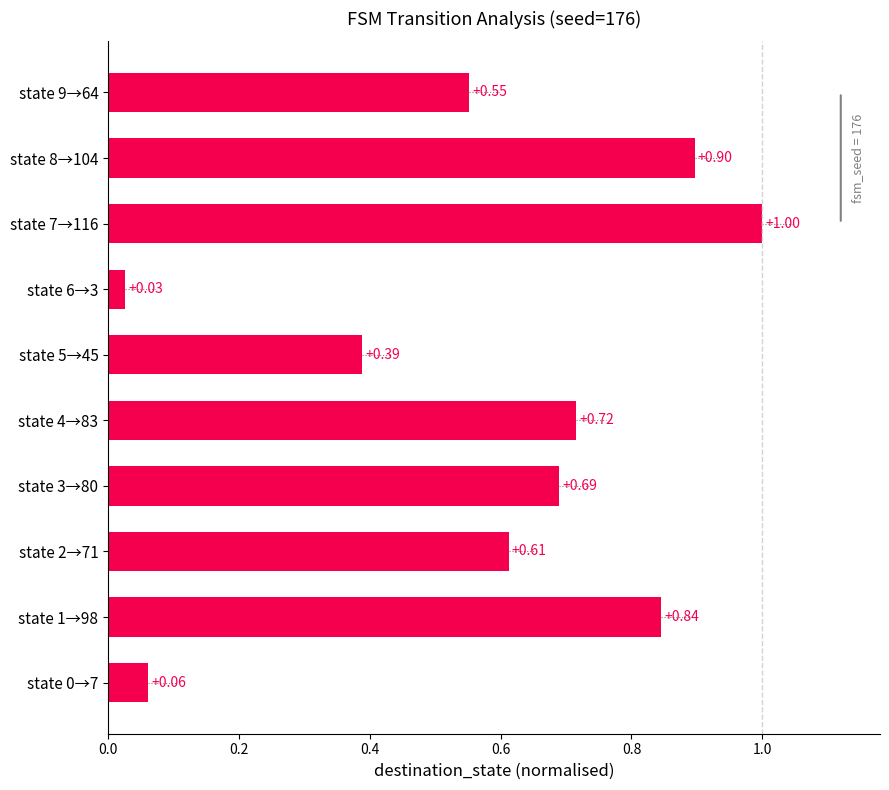

What is the sum of the values at state 8→104 and state 6→3?

0.9